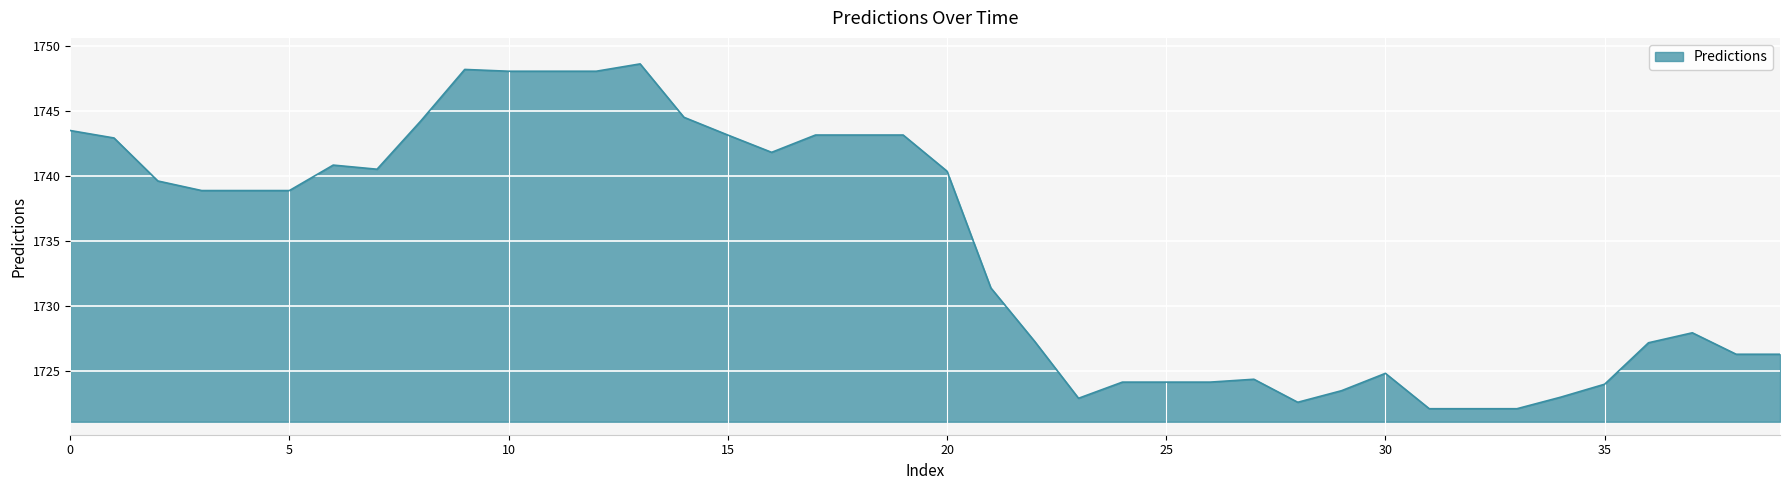

What is the difference between the maximum and minimum values?

26.5